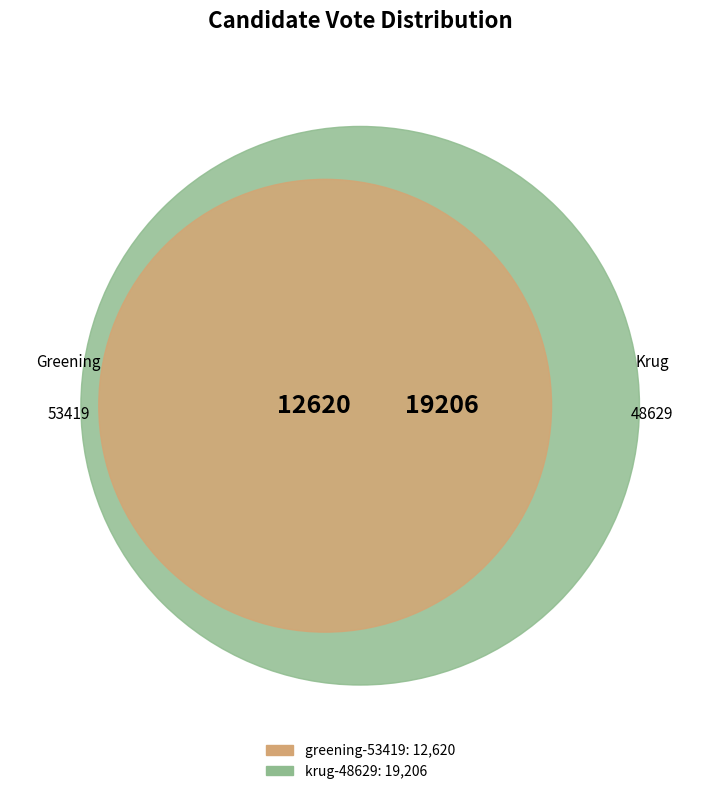

Which category has the smallest portion of the pie?

greening-53419